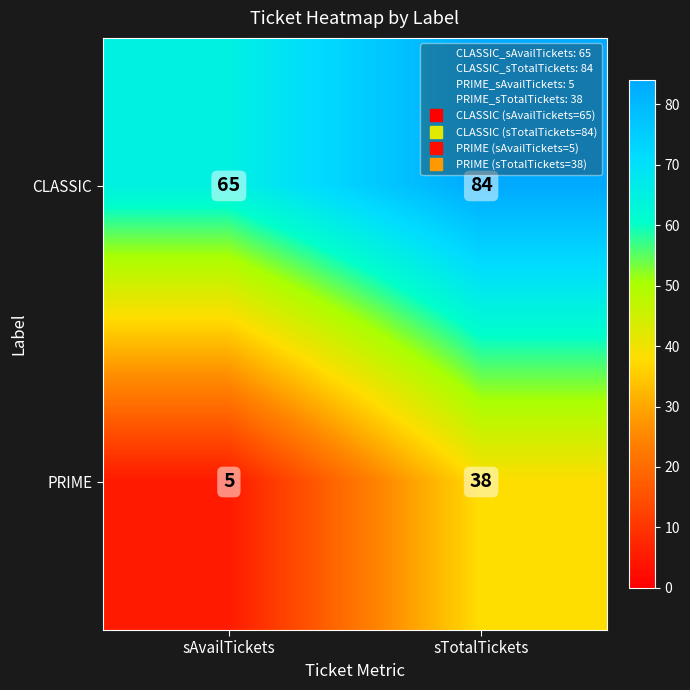

What is the spread (max minus min) of values at sAvailTickets?

60